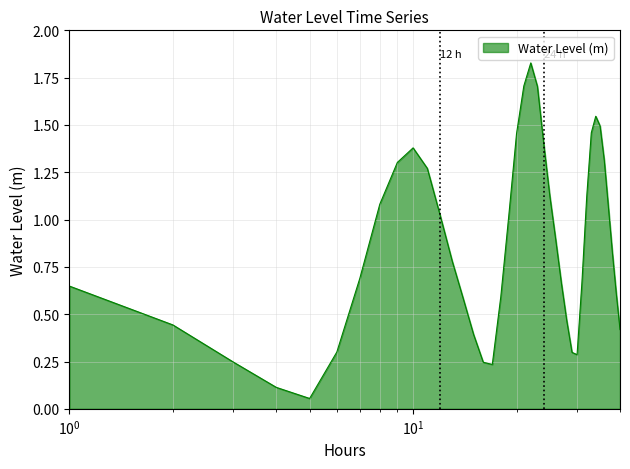

How many lines are shown in the chart?

1